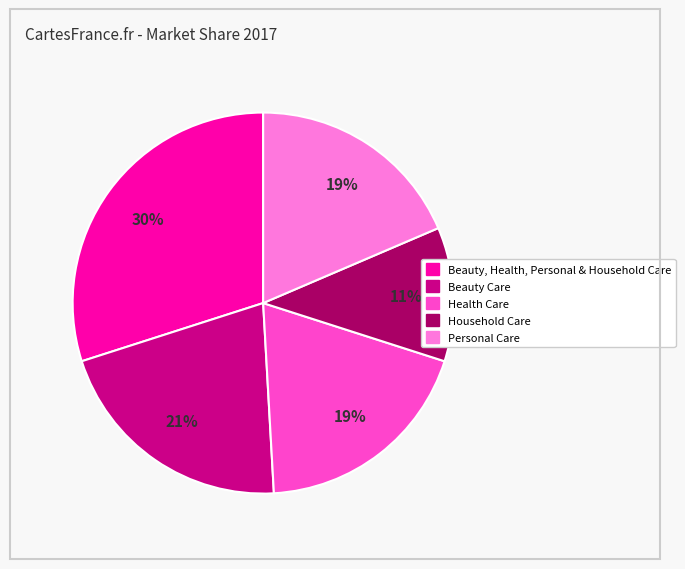

Is it true that Household Care is 11% of the pie?

True